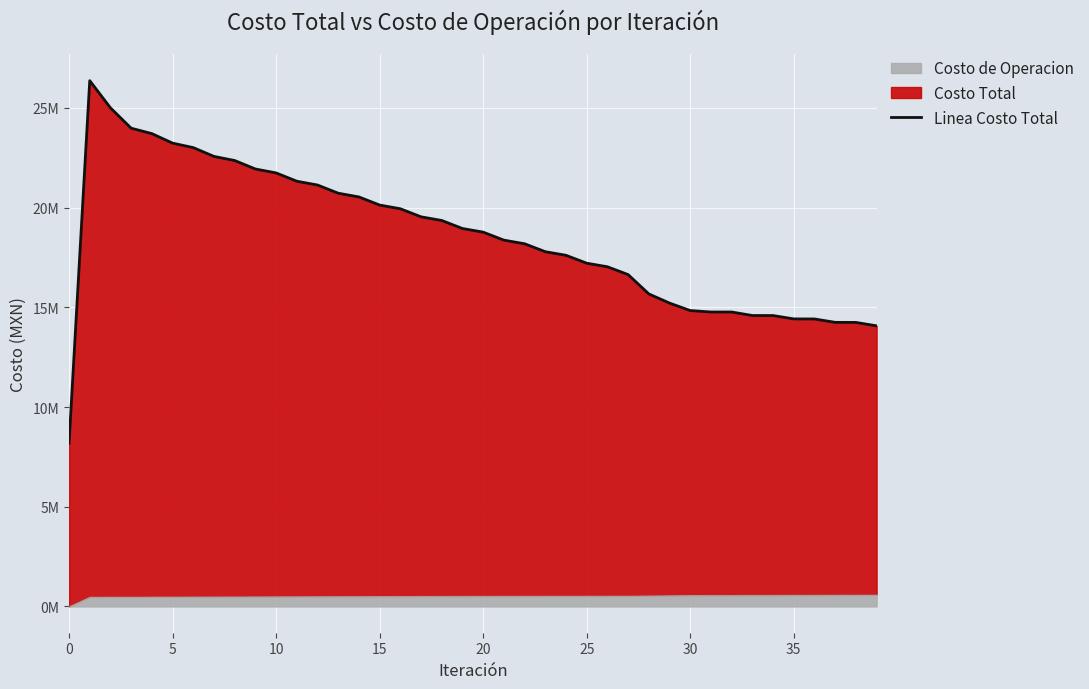

True or false: the data shows 9939965.3 at 26.

False